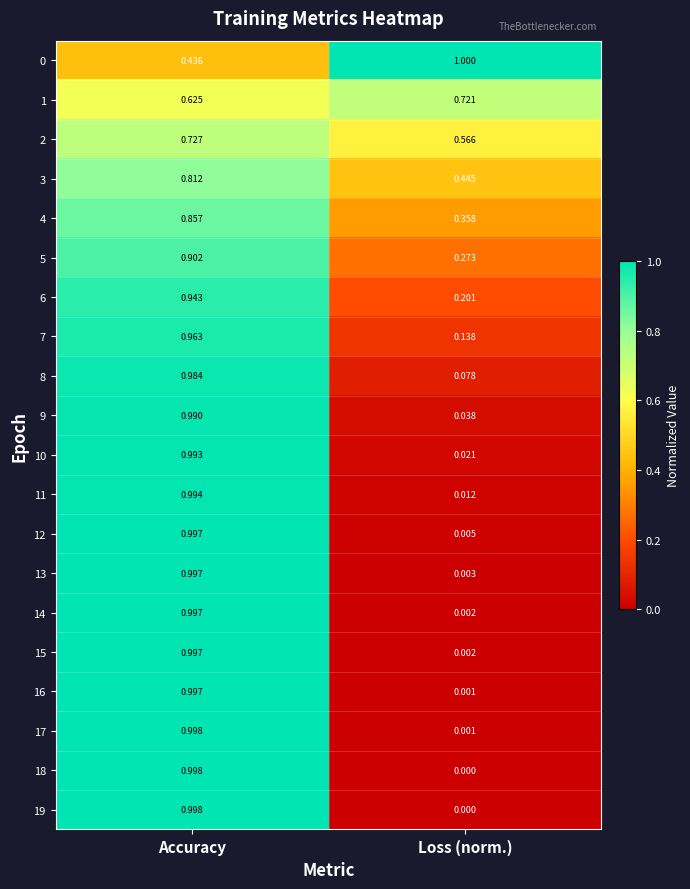

At which category is the sum across all series the highest?

Accuracy